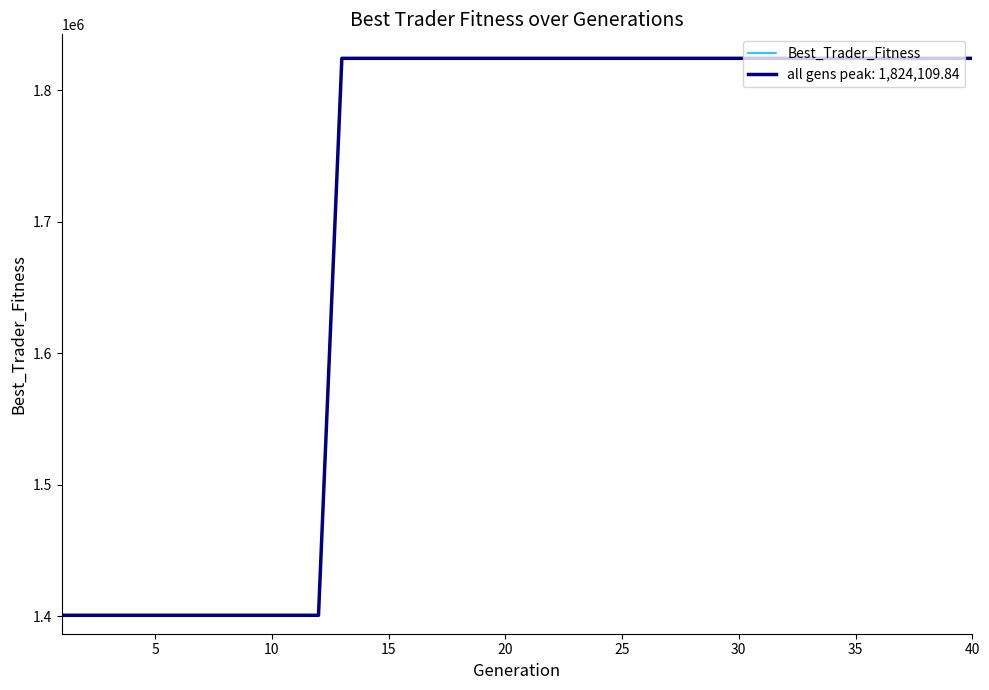

How many lines are shown in the chart?

2